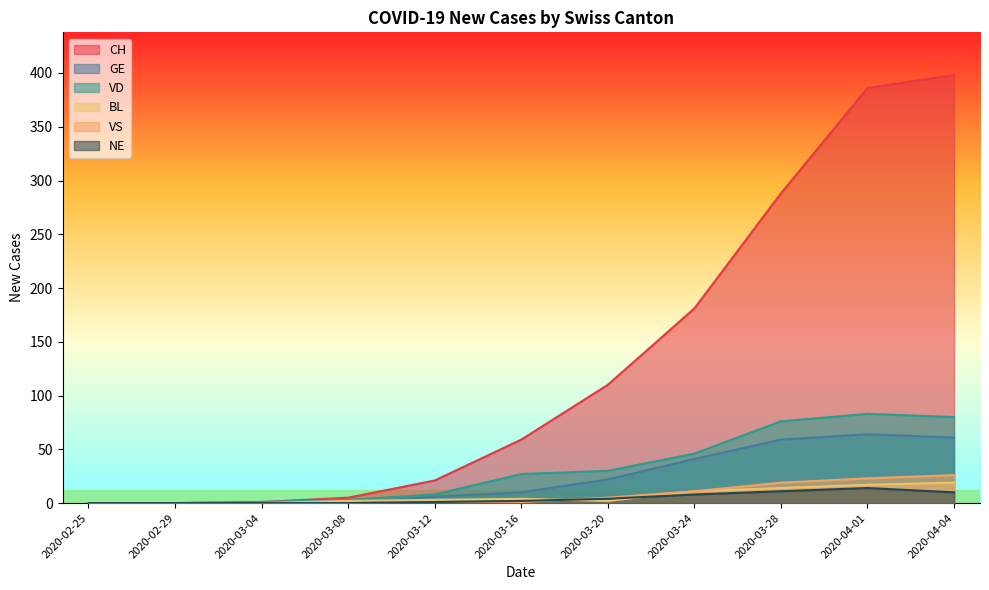

True or false: NE and VD cross at least once.

False